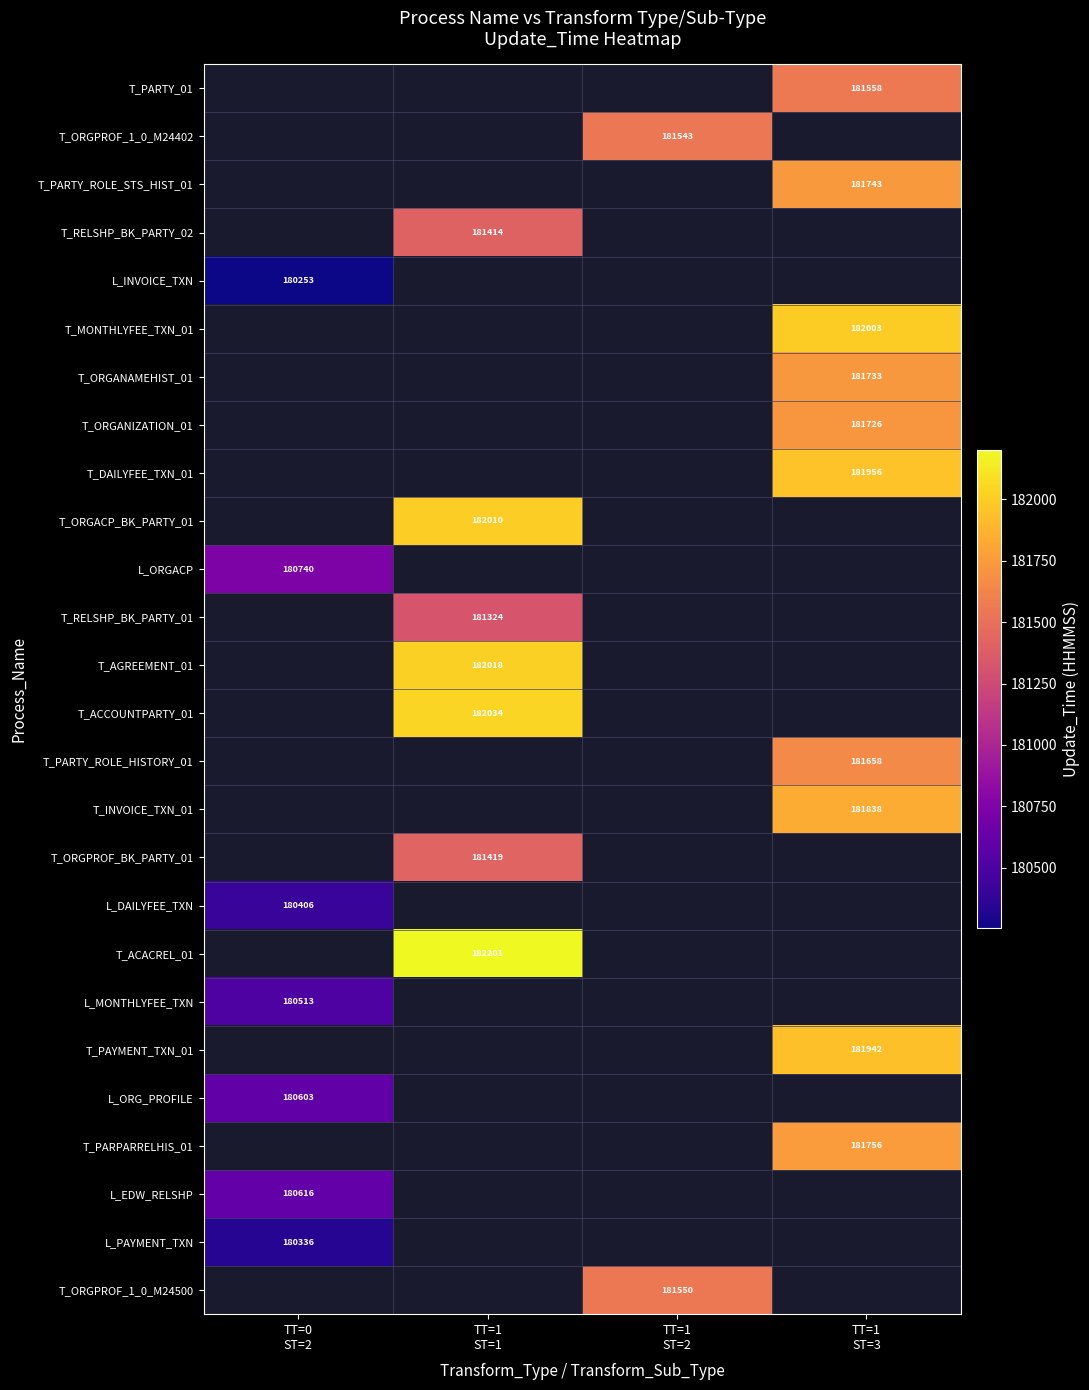

Rank the categories by T_AGREEMENT_01 value from lowest to highest.

TT=0 ST=2, TT=1 ST=1, TT=1 ST=2, TT=1 ST=3